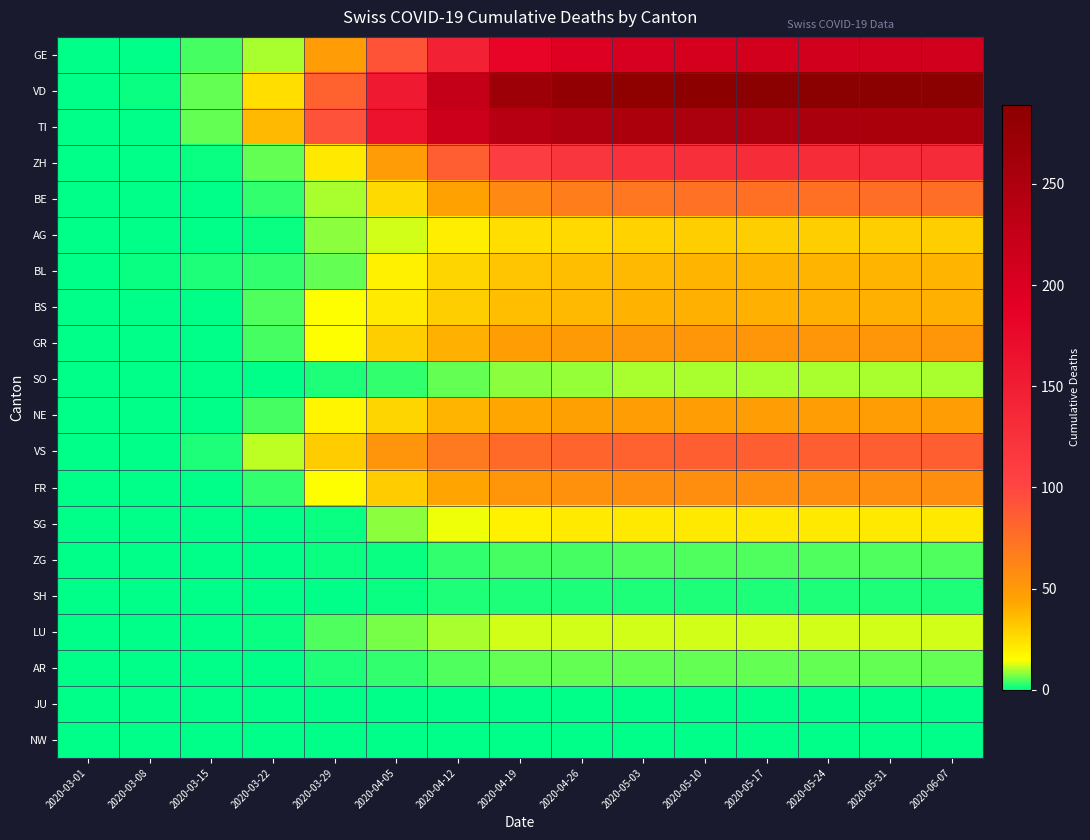

At which category is the sum across all series the highest?

2020-05-31